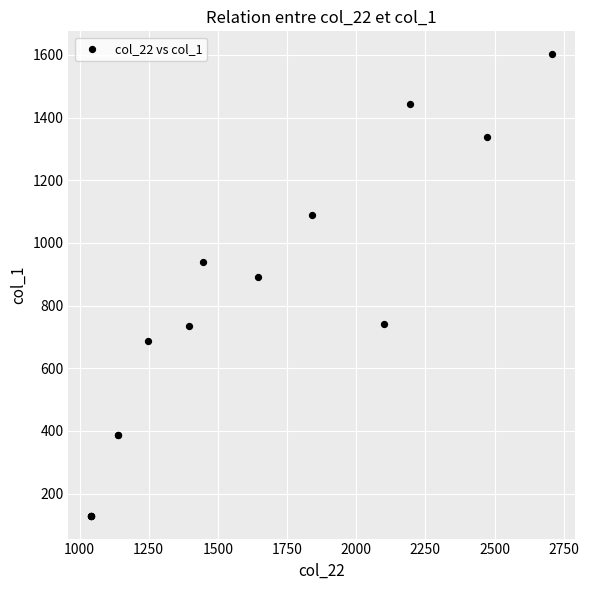

What Y value in the scatter plot is closest to 865?

891.9